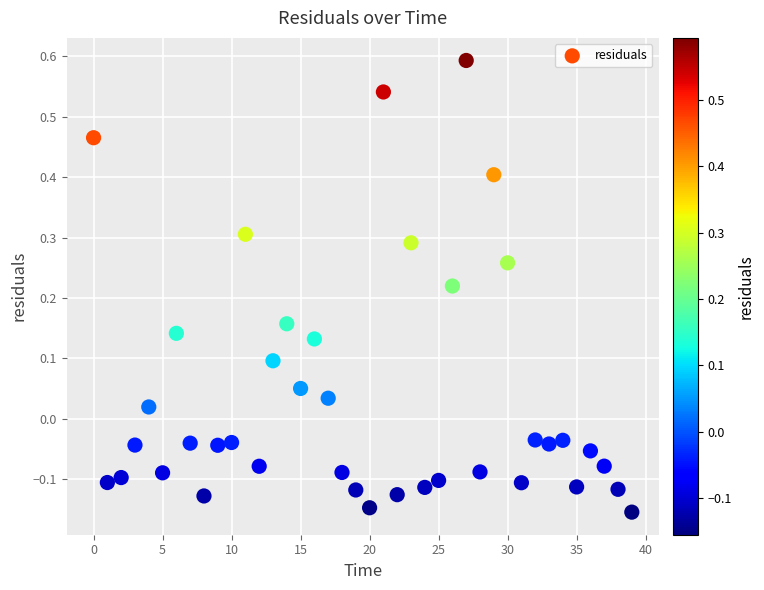

What is the range of Y values (max minus min)?

0.7